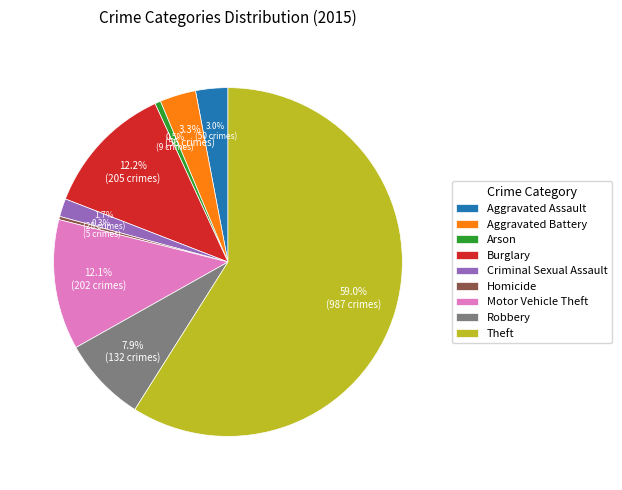

Count the number of slices in the pie.

9